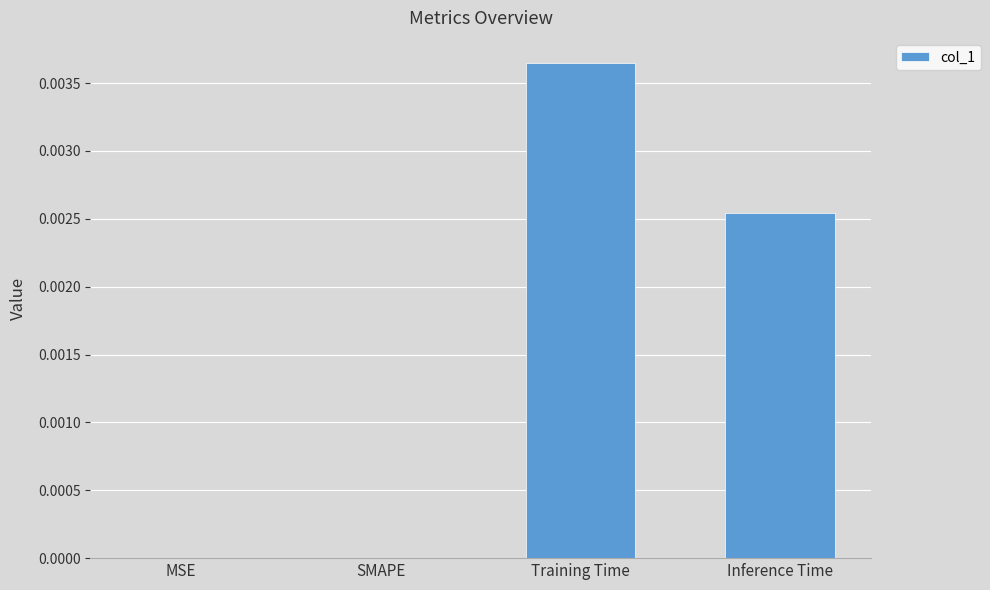

True or false: the data shows 0.0 at Training Time.

True